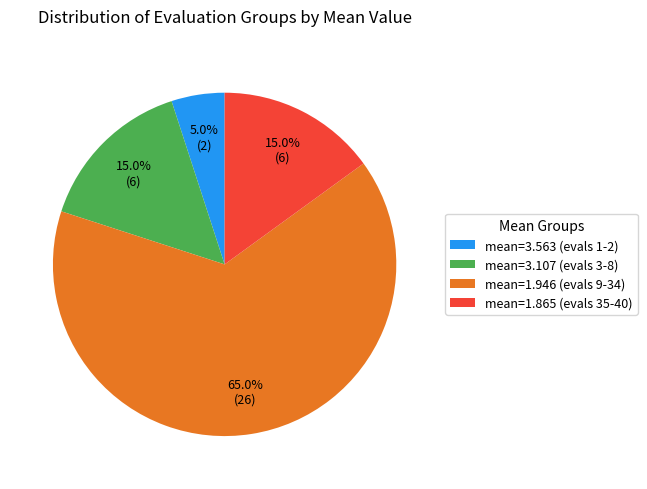

What percentage do mean=1.865 (evals 35-40) and mean=1.946 (evals 9-34) together represent?

80.0%